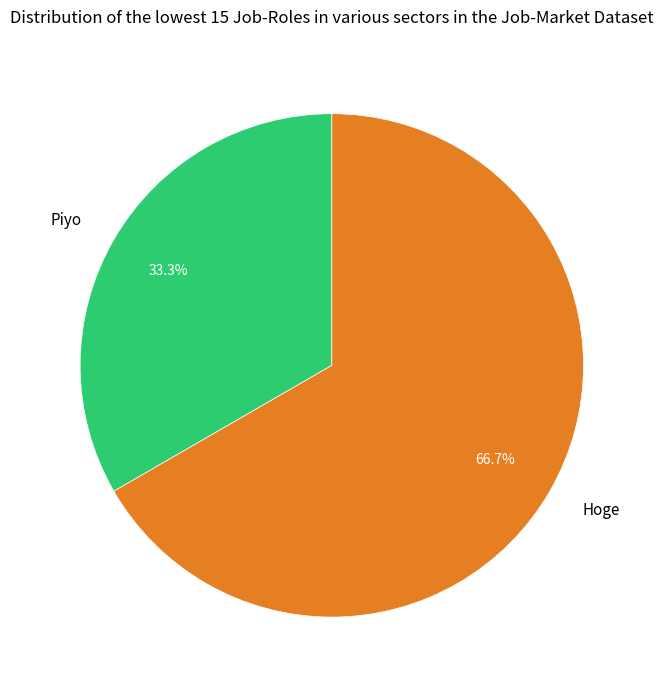

To the nearest percent, what is the combined percentage of Piyo and Hoge?

100%